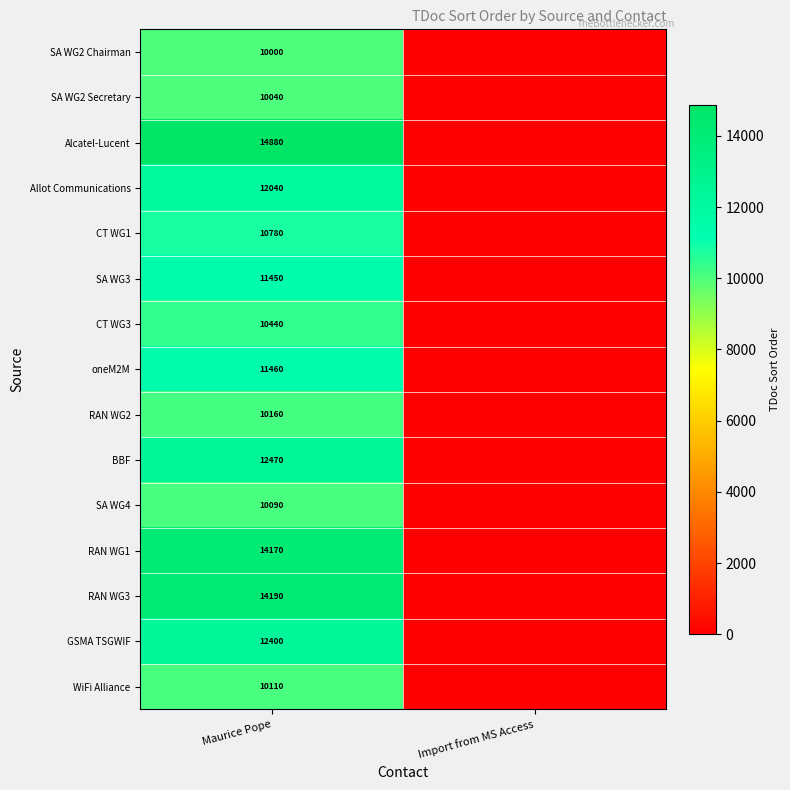

Count the number of data series in this chart.

15